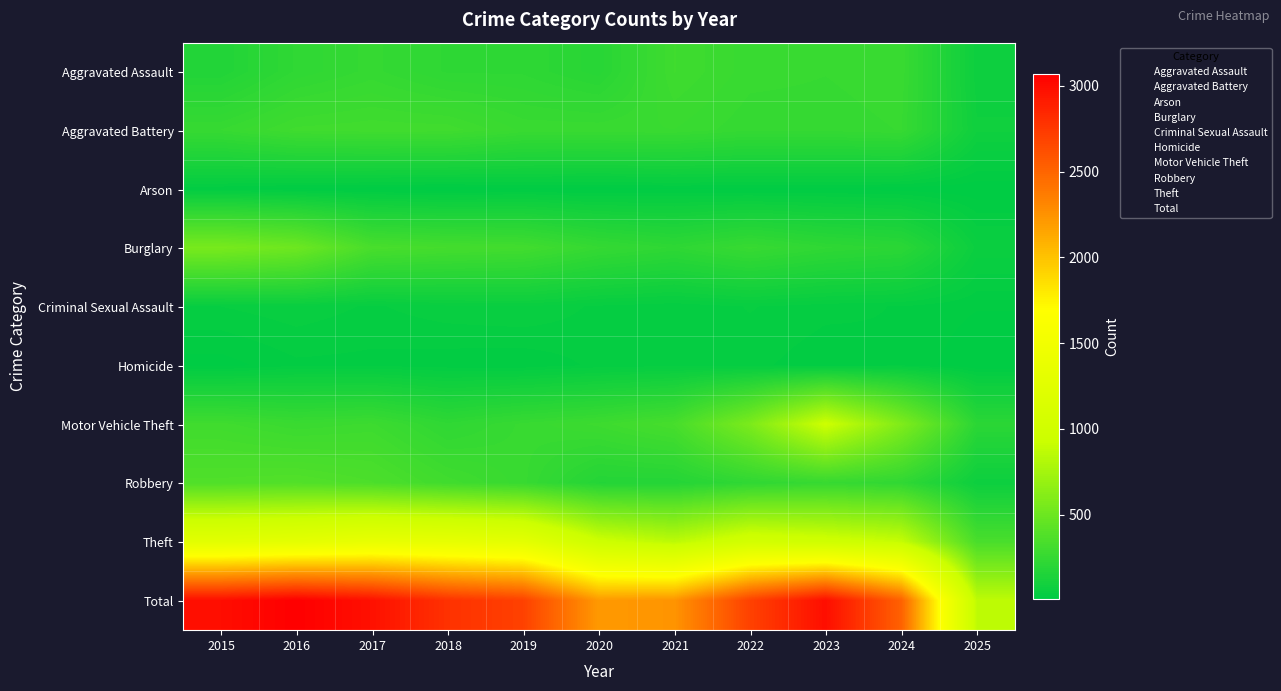

Which has a higher value, 2024 or 2019?

2024